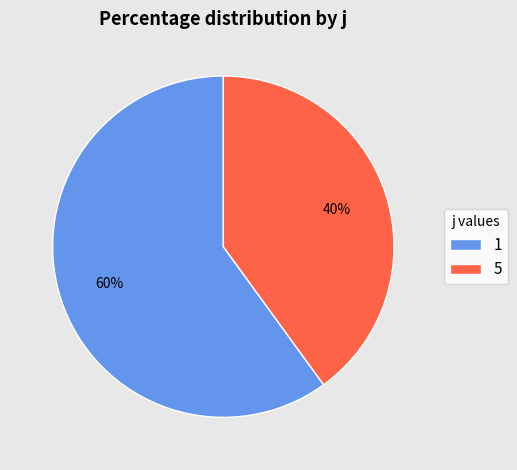

How many slices are in this pie chart?

2